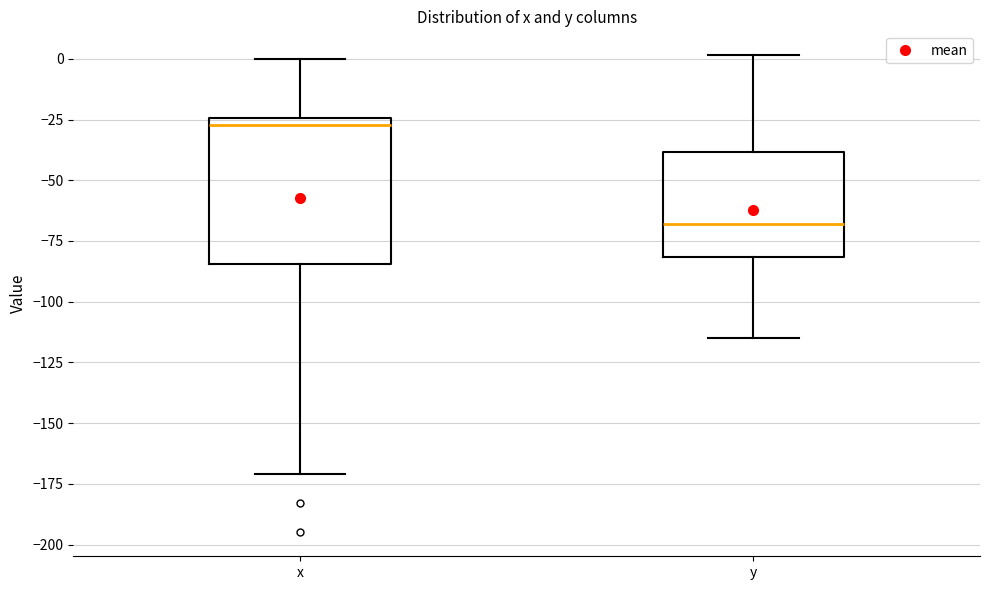

Where is the lower edge of the box for x on the y-axis? The values are not printed on the chart, so give them approximately, as read against the axis.

-85